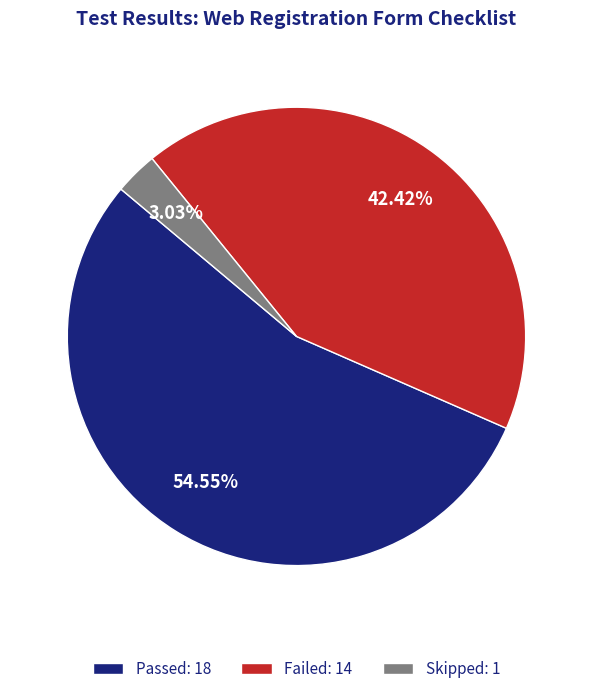

Does any single category account for the majority?

Yes